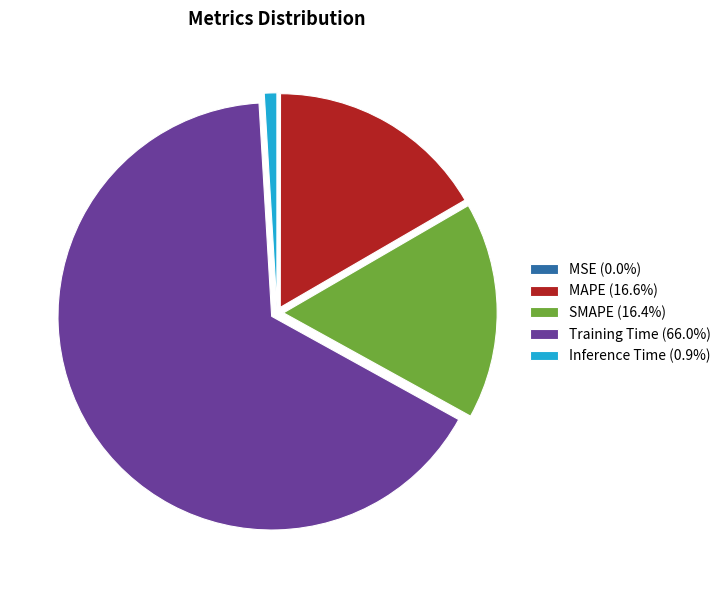

Is the sum of Training Time (66.0%) and Inference Time (0.9%) greater than half?

Yes